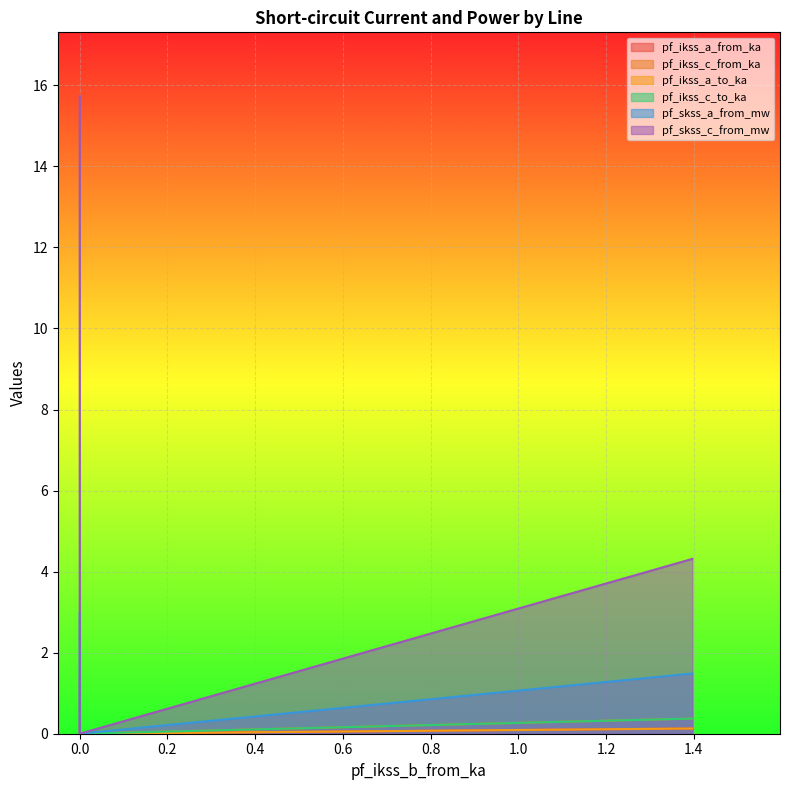

What is the average value of the pf_ikss_c_to_ka series?

0.5